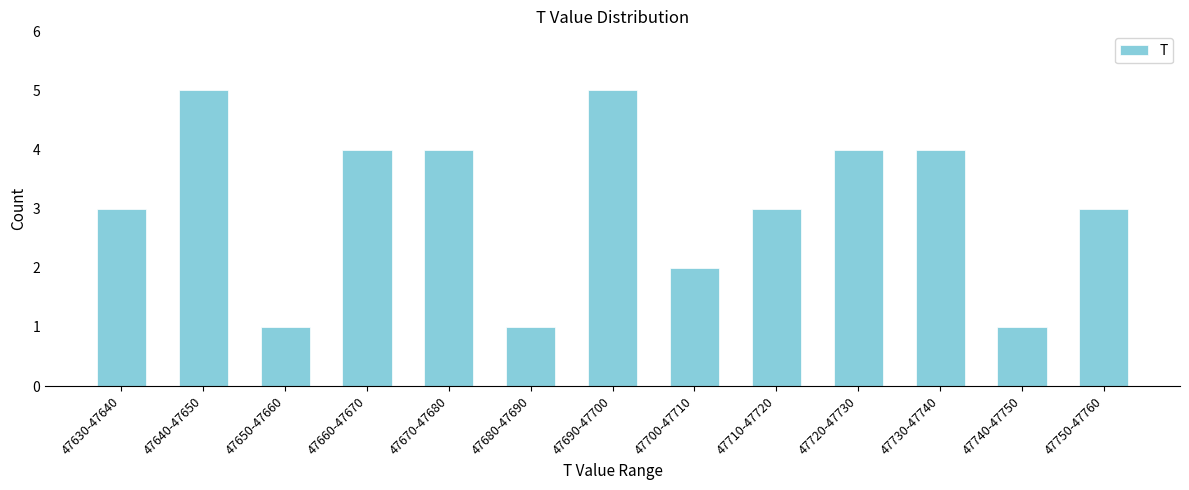

Reading left to right, what are all the values shown in this chart?

3	5	1	4	4	1	5	2	3	4	4	1	3